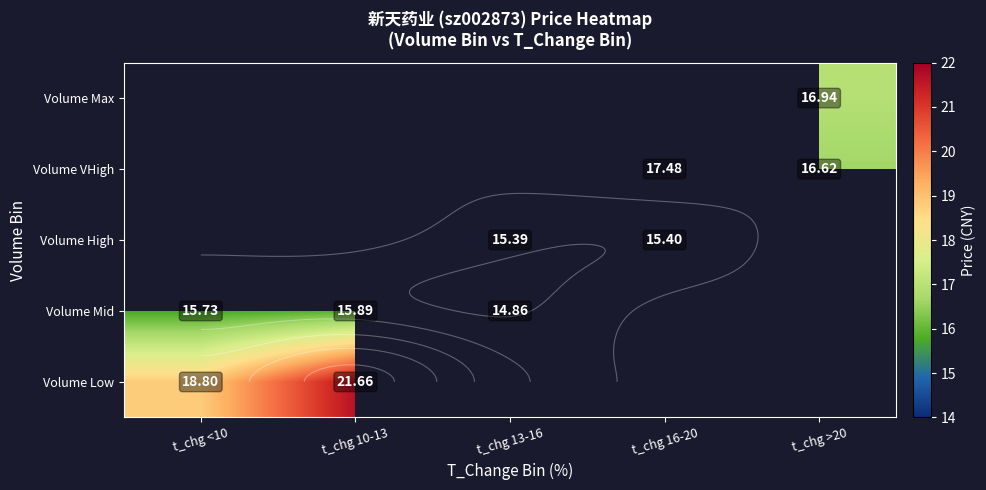

How many distinct data groups are displayed?

5